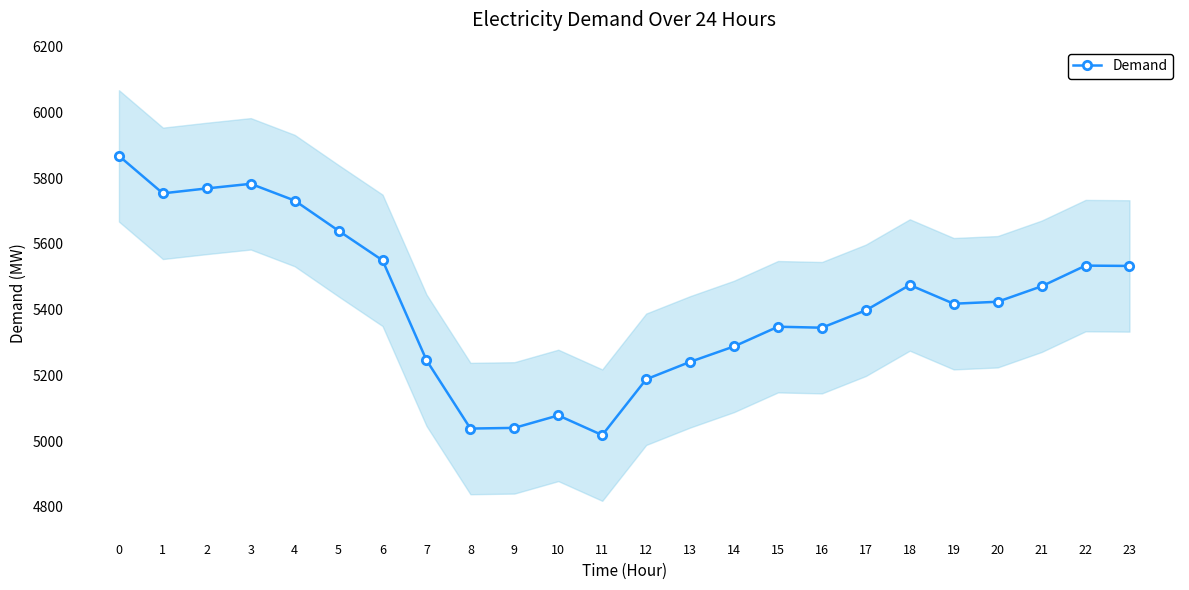

The value at 2 is 8399. True or false?

False